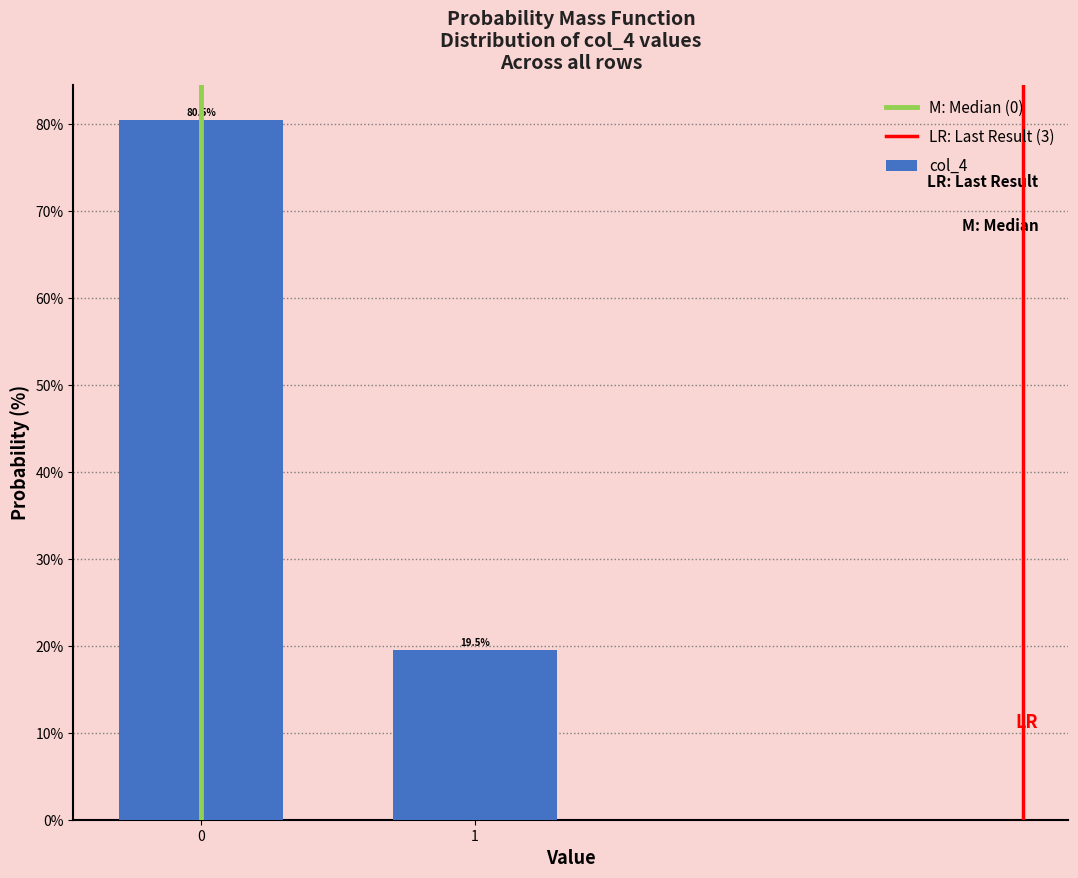

Reading right to left, list all the values displayed in this chart.

19.5	80.5